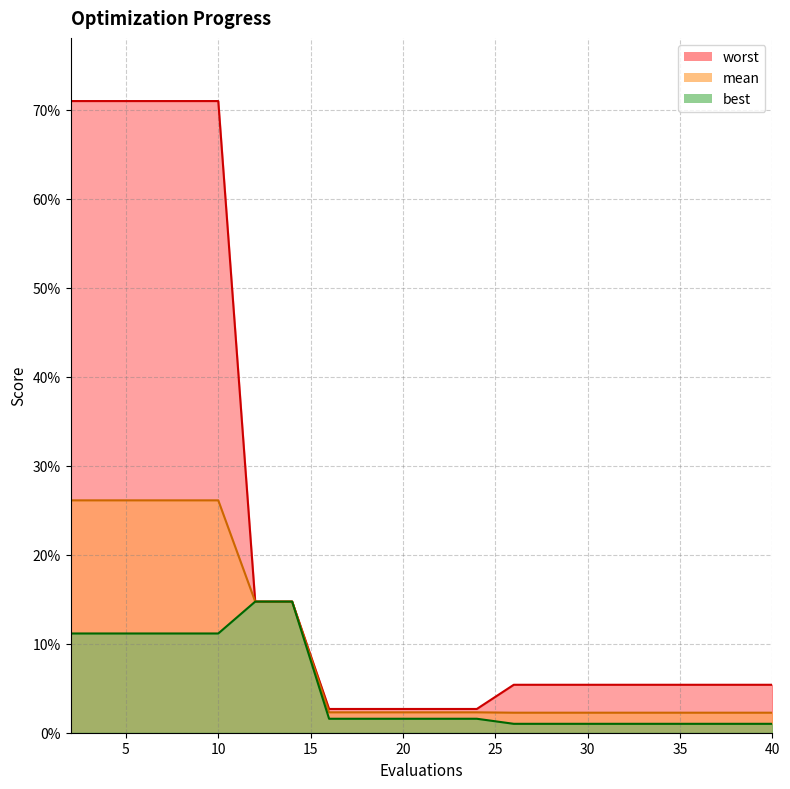

True or false: mean and best cross at least once.

False